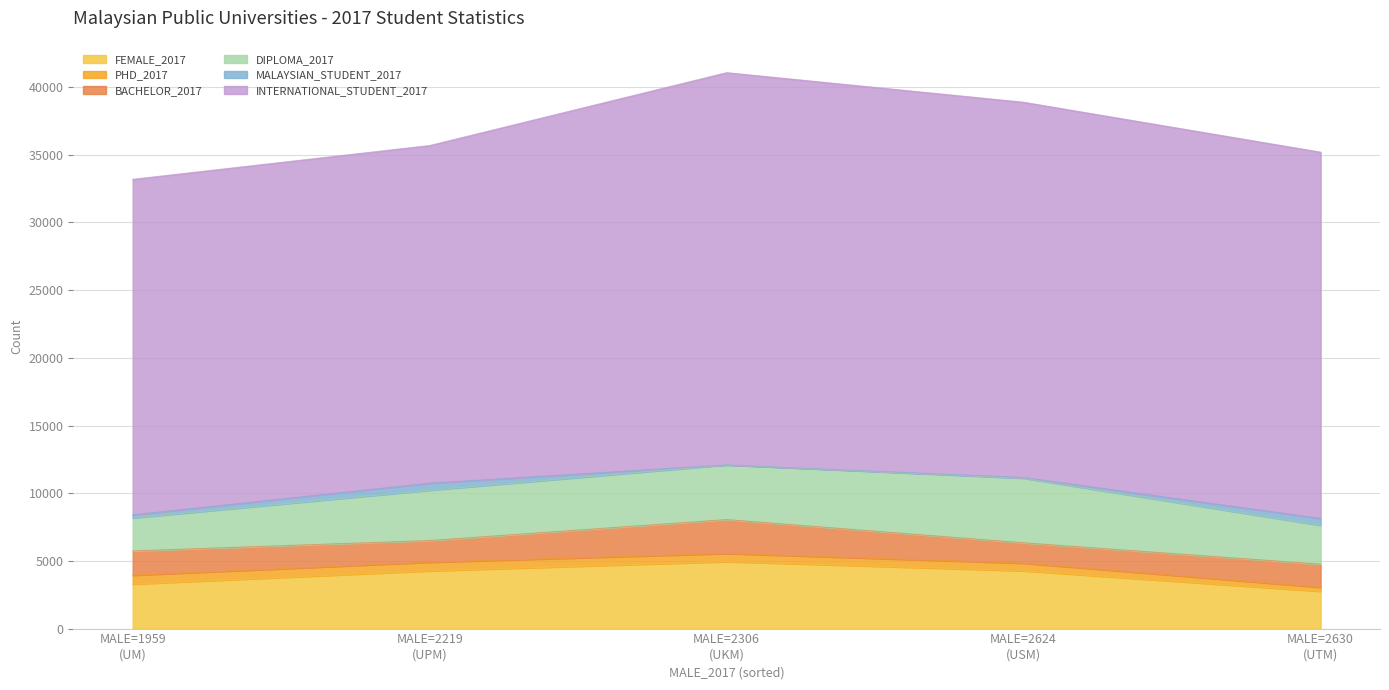

What is the maximum value shown in the chart?

28974